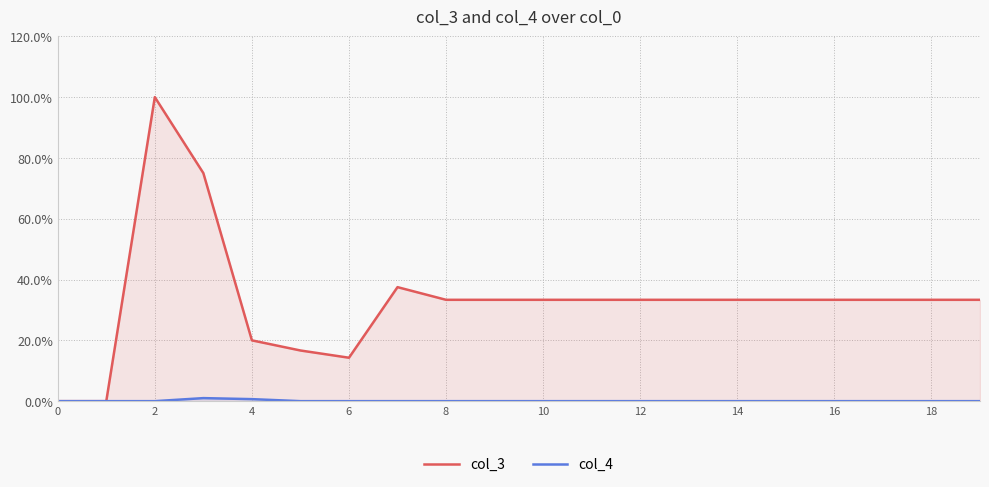

Which series has the largest range (max minus min)?

col_3